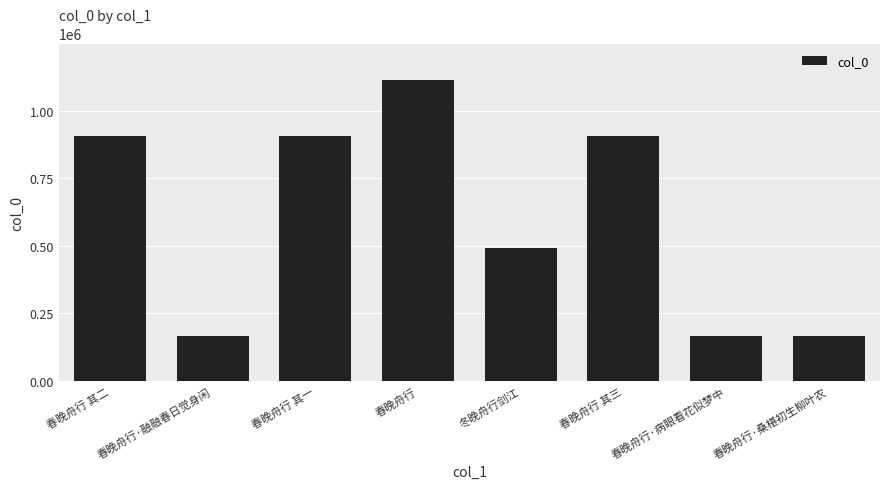

What is the value of the 7th bar from the left?

166853